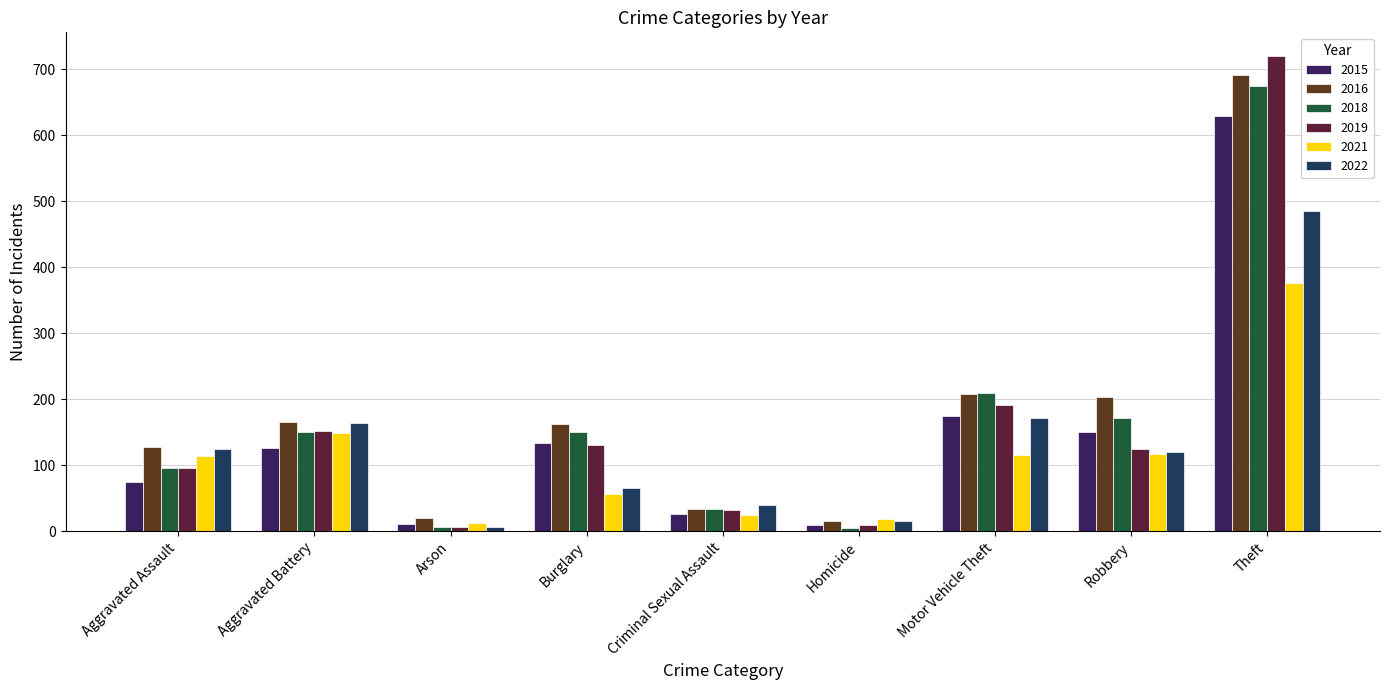

How many groups of bars are there?

9